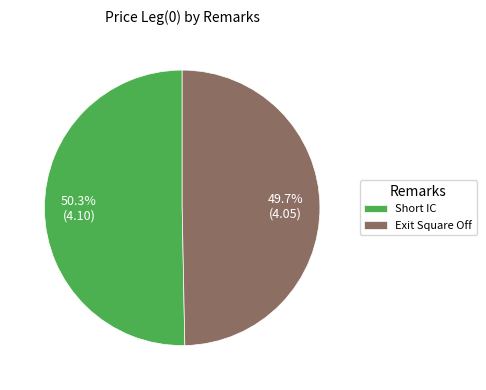

What is the largest slice in the pie chart?

Short IC